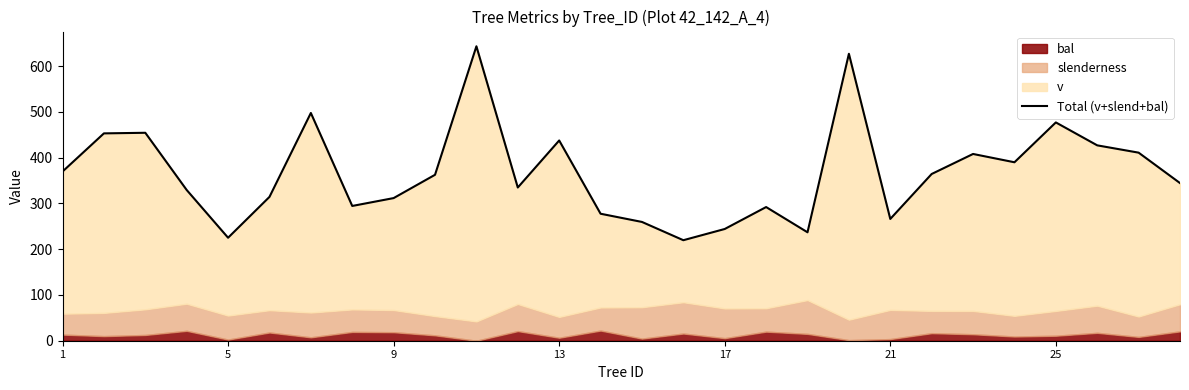

Does the chart display data point markers on the line(s)?

No